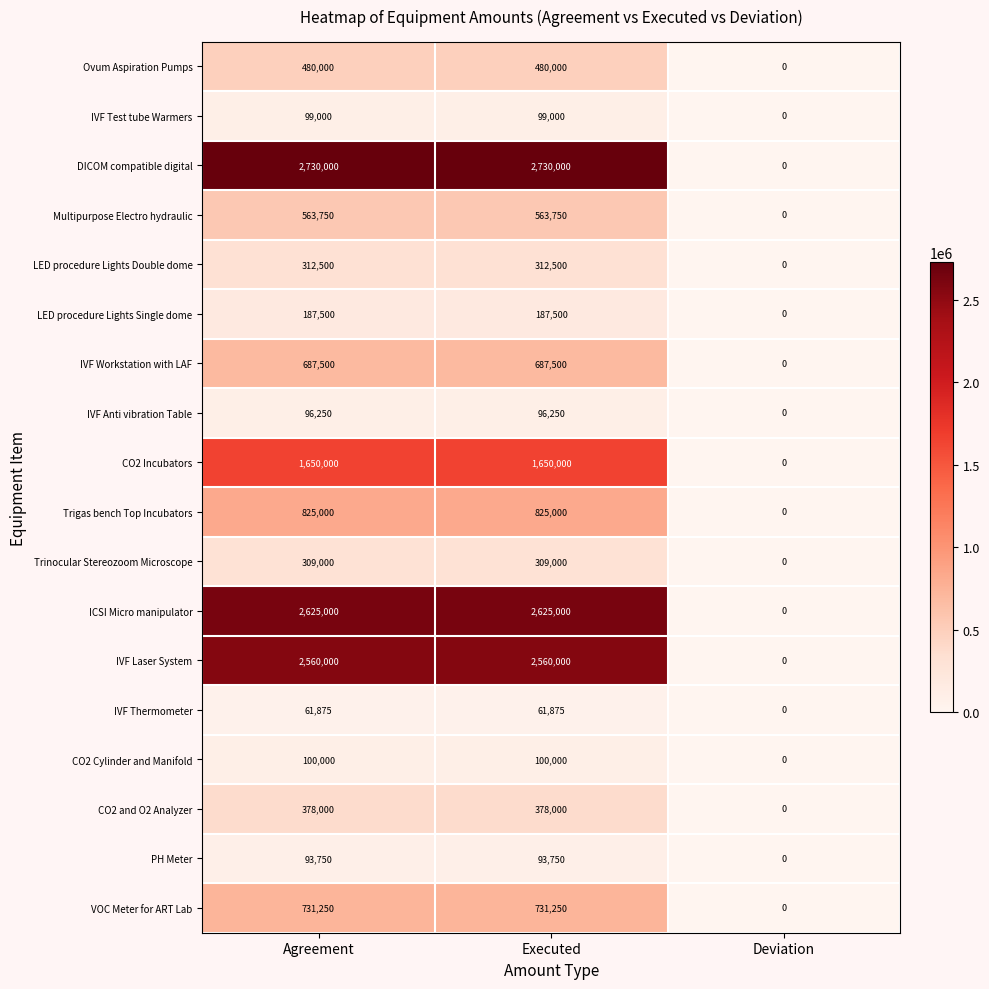

Rank the series at Executed from lowest to highest value.

IVF Thermometer, PH Meter, IVF Anti vibration Table, IVF Test tube Warmers, CO2 Cylinder and Manifold, LED procedure Lights Single dome, Trinocular Stereozoom Microscope, LED procedure Lights Double dome, CO2 and O2 Analyzer, Ovum Aspiration Pumps, Multipurpose Electro hydraulic, IVF Workstation with LAF, VOC Meter for ART Lab, Trigas bench Top Incubators, CO2 Incubators, IVF Laser System, ICSI Micro manipulator, DICOM compatible digital